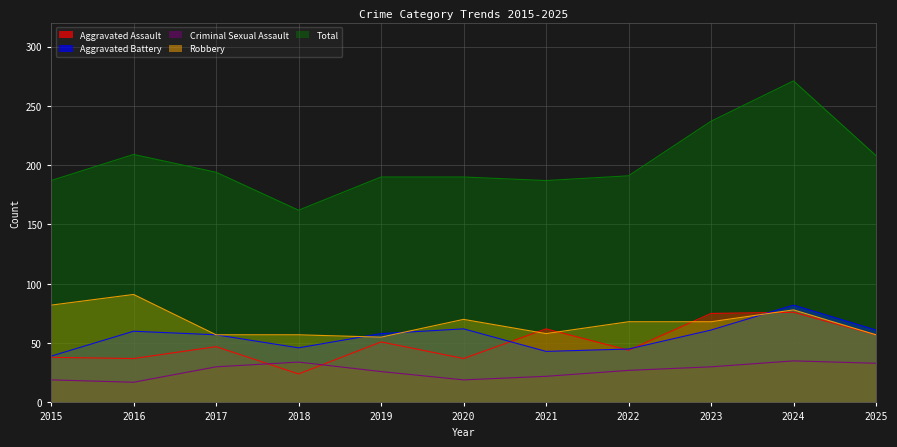

True or false: Total and Aggravated Assault intersect in this chart.

False